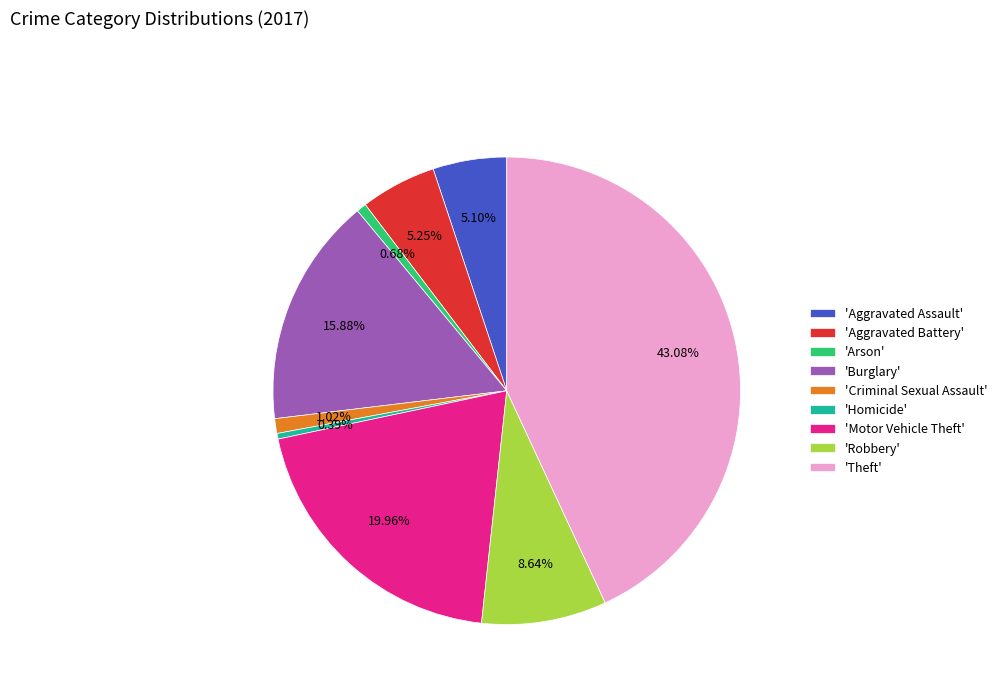

Which slice is the largest?

'Theft'